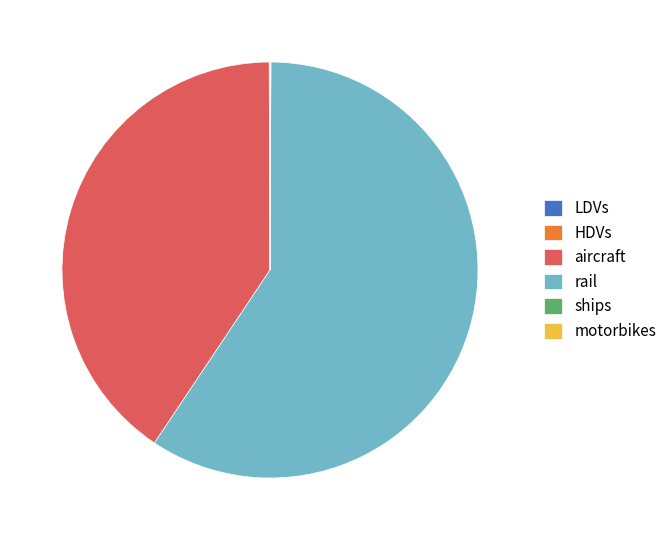

Which category accounts for the majority?

rail